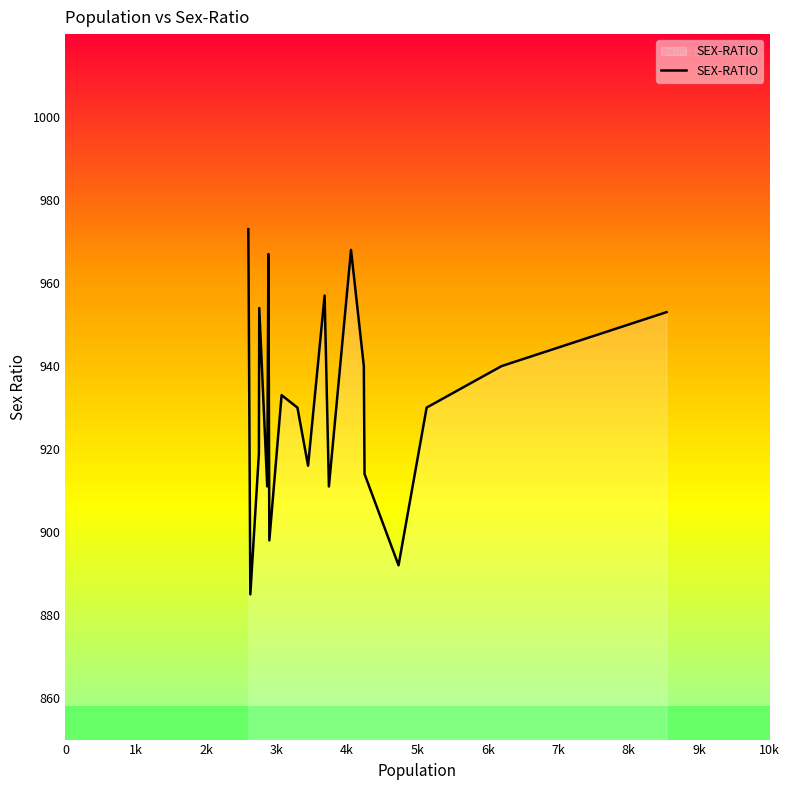

What is the lowest value of the SEX-RATIO series?

885